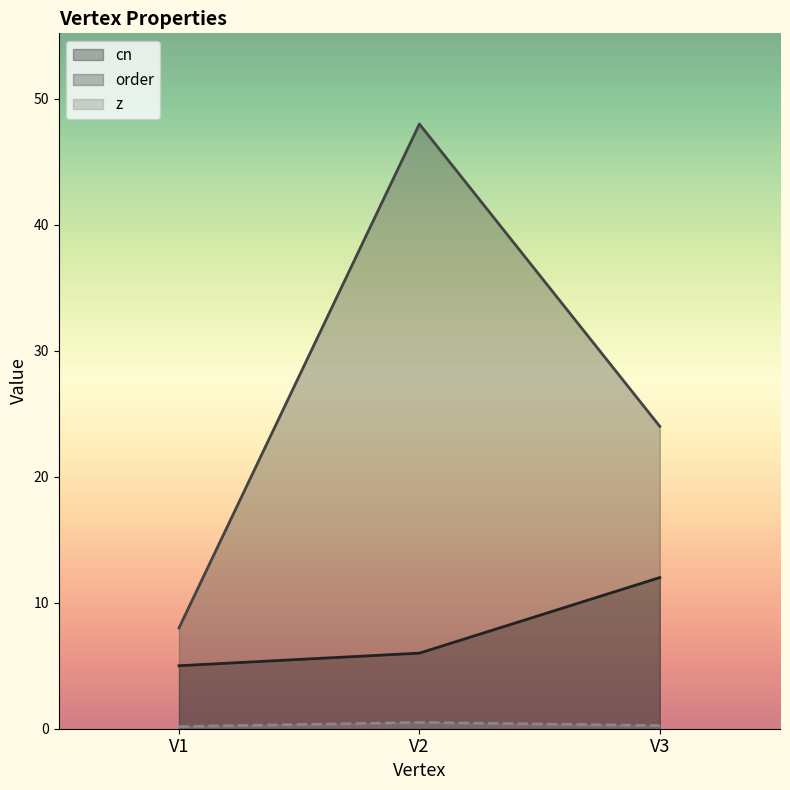

What is the maximum value shown in the chart?

48.0